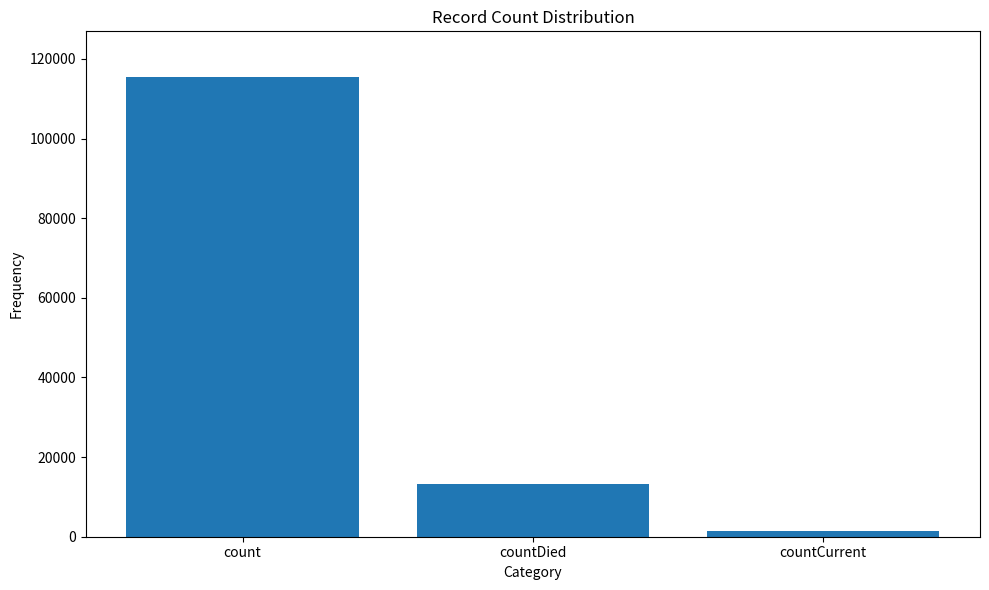

At which label does the data first exceed 13343?

count